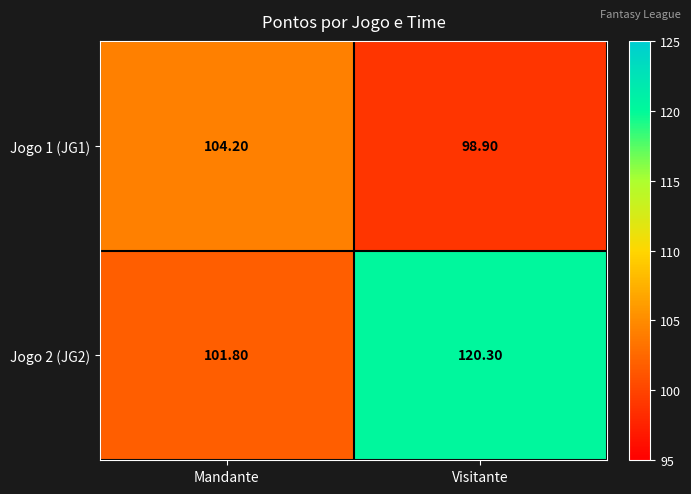

Which category has the lowest value in the Jogo 2 (JG2) series?

Mandante